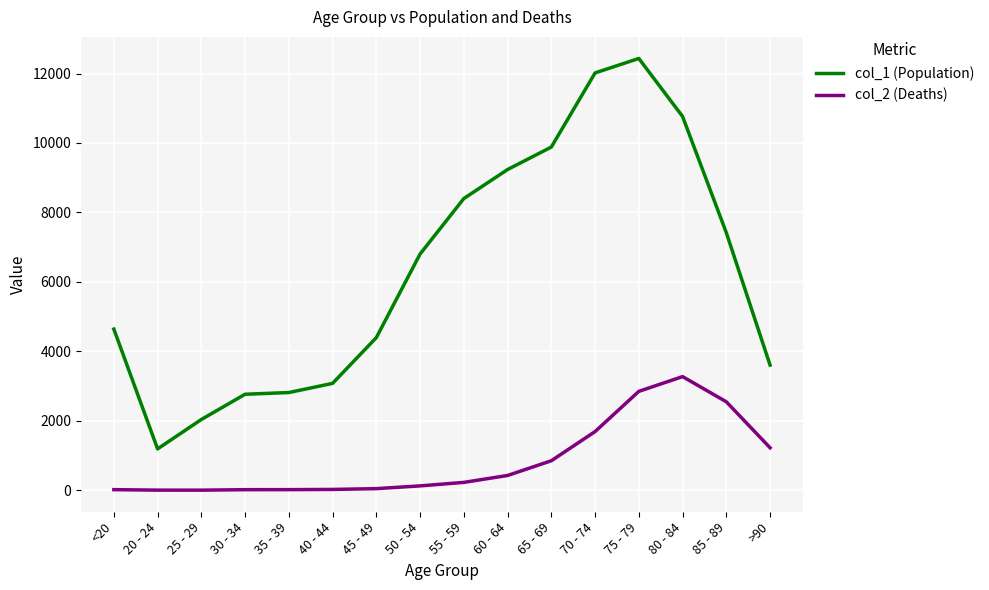

What value does the col_1 (Population) series have at 55 - 59?

8400